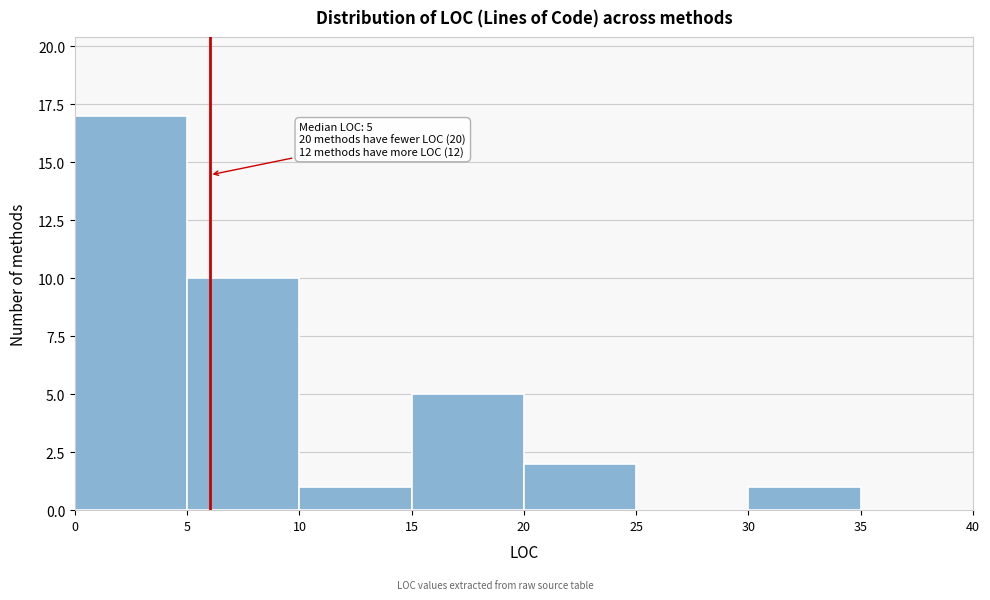

Over which range of the x-axis is the bar tallest?

0 to 5